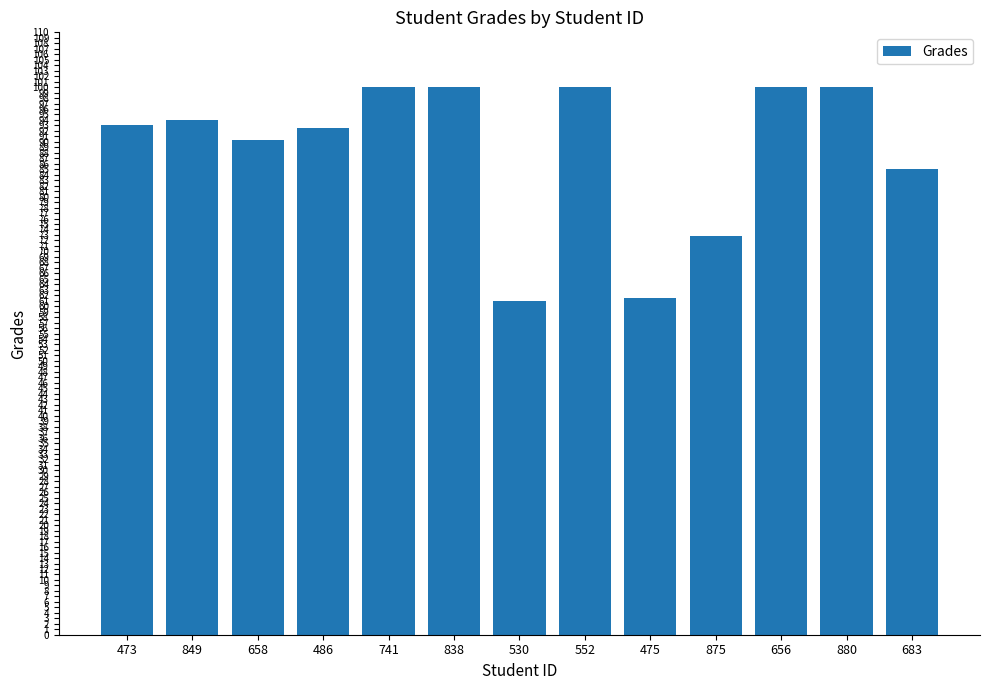

How many distinct data groups are displayed?

1